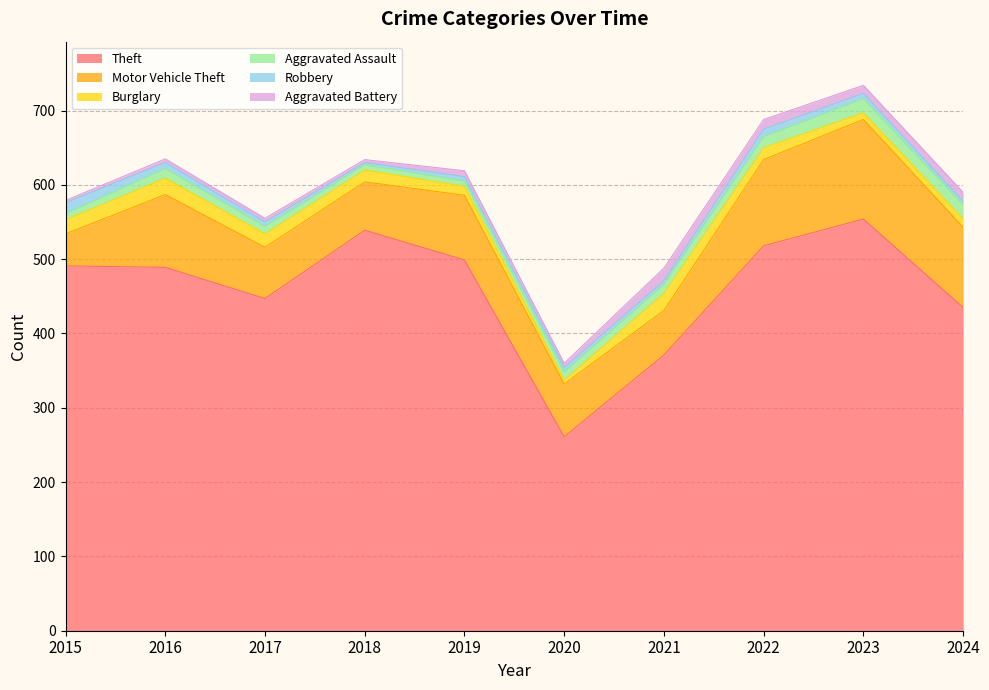

What is the spread (max minus min) of values at 2019?

493